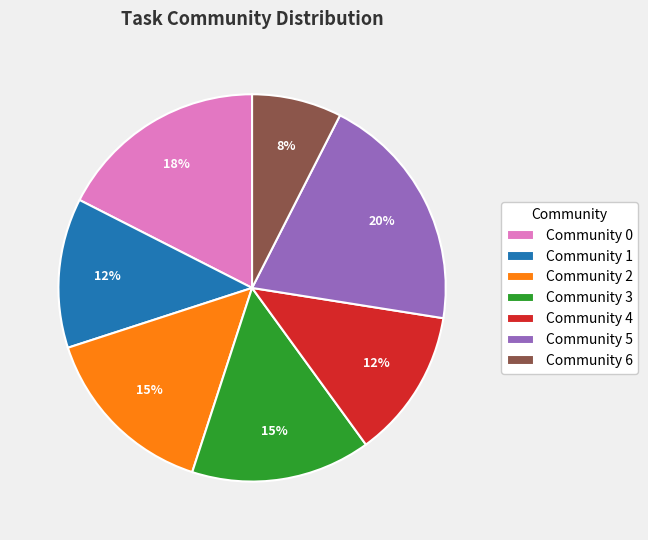

Which slice is the smallest?

Community 6